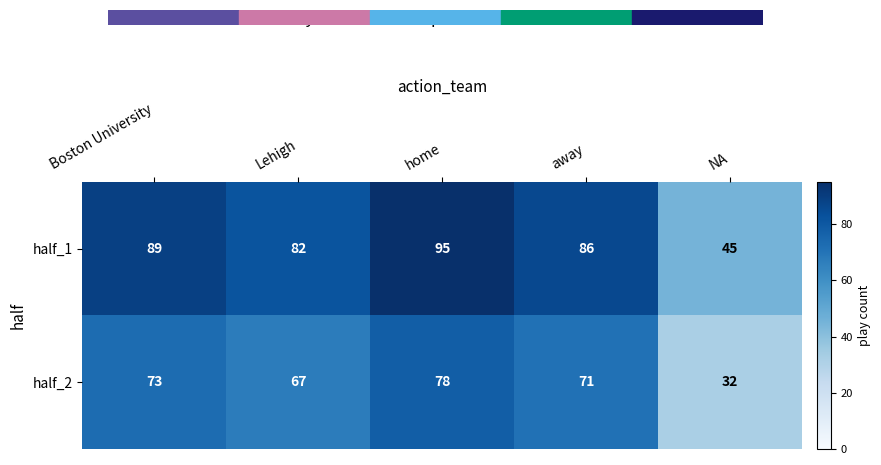

Reading right to left, transcribe all the data shown in this chart.

half_1: 45	86	95	82	89
half_2: 32	71	78	67	73